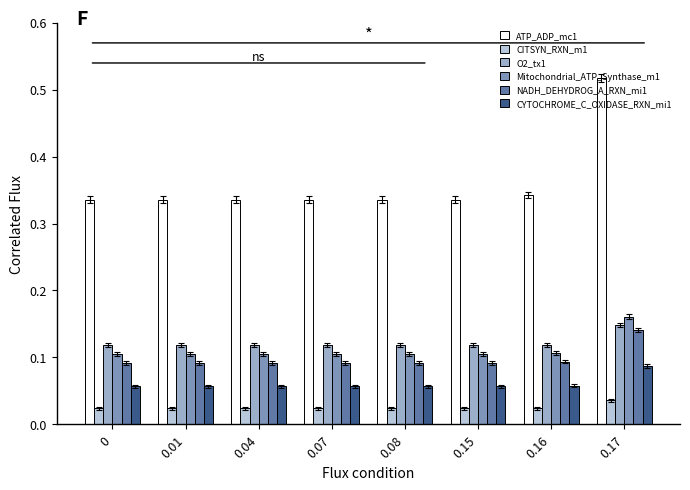

At which category is the sum across all series the highest?

0.17